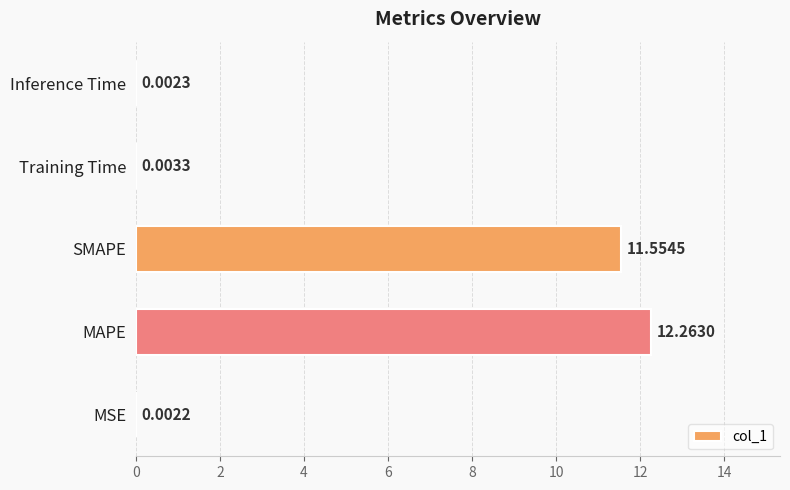

What is the sum of the values at Training Time and MAPE?

12.3